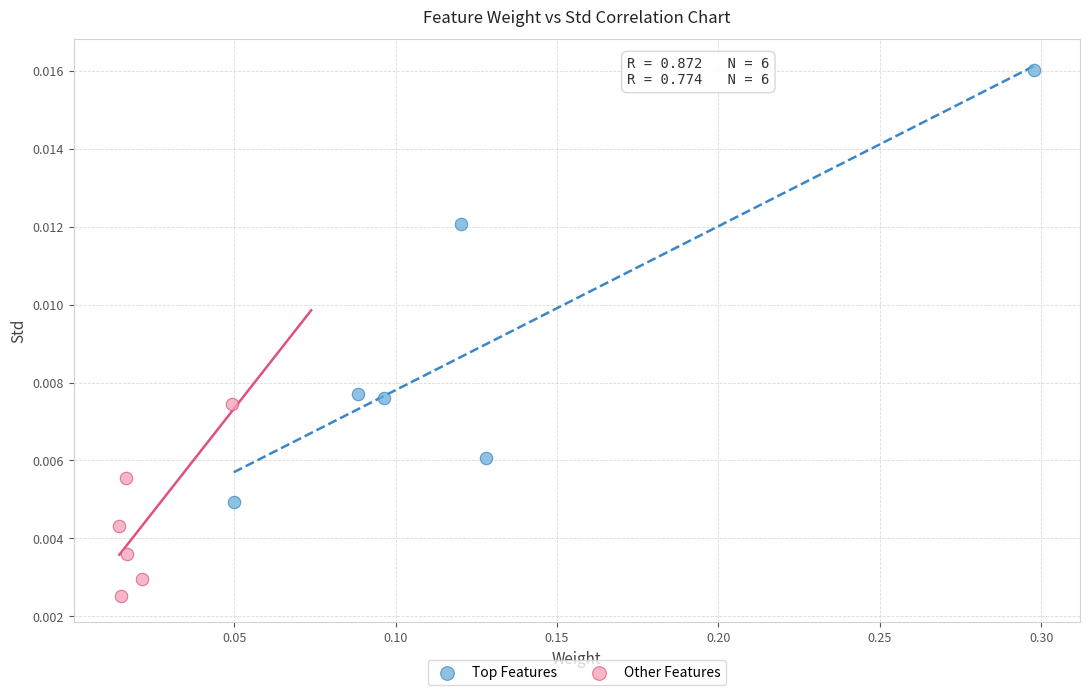

Which series contains the highest Y value?

Top Features